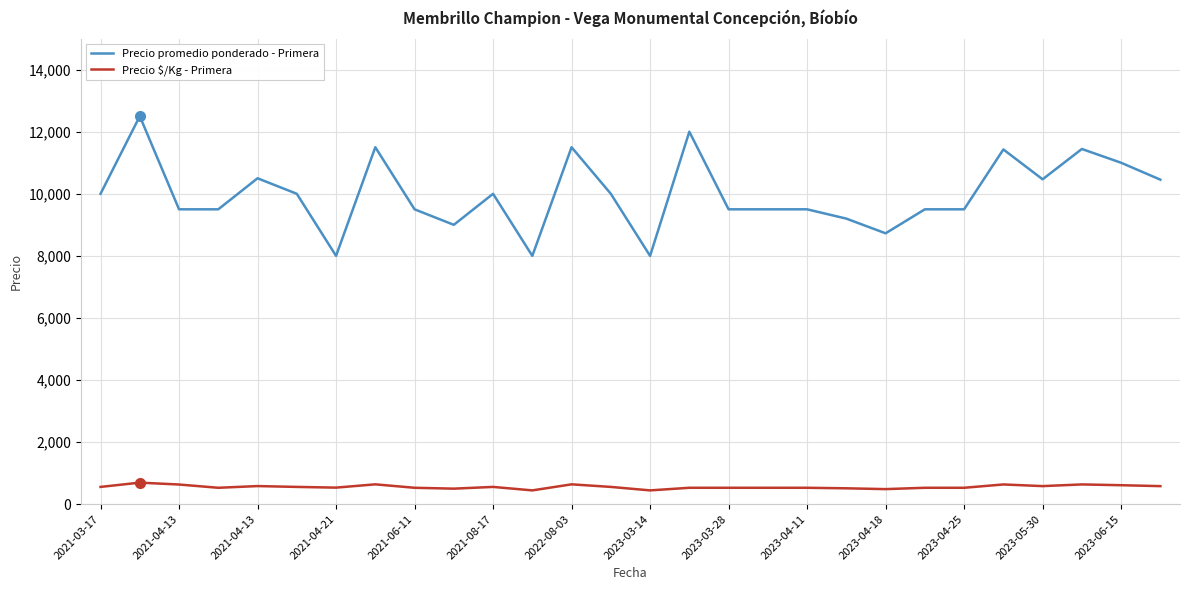

List the series in order of their overall mean, lowest first.

Precio $/Kg - Primera, Precio promedio ponderado - Primera